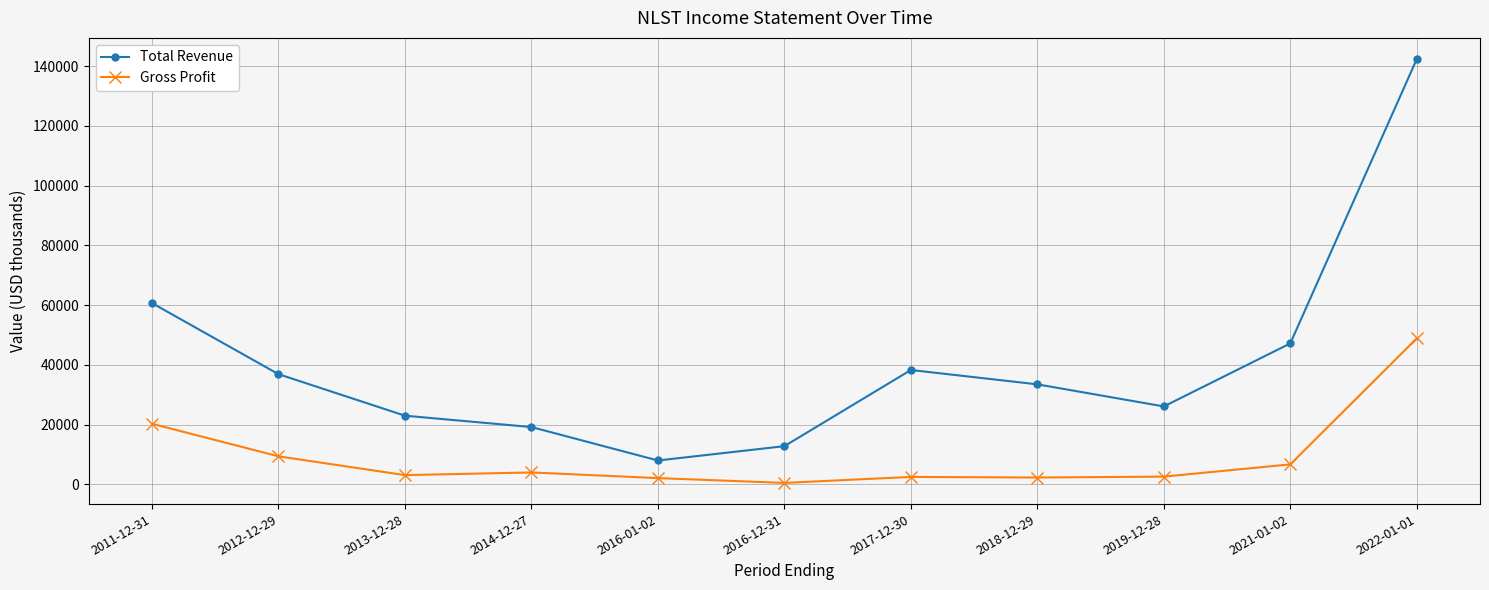

At how many categories does at least one series exceed 129752?

1